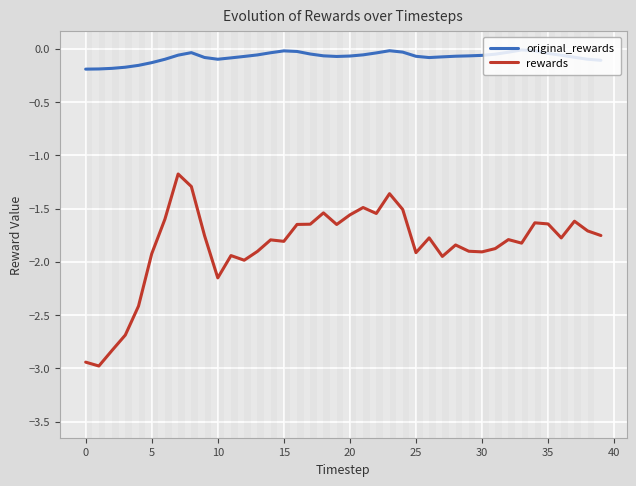

Rank the series by their average value, from highest to lowest.

original_rewards, rewards